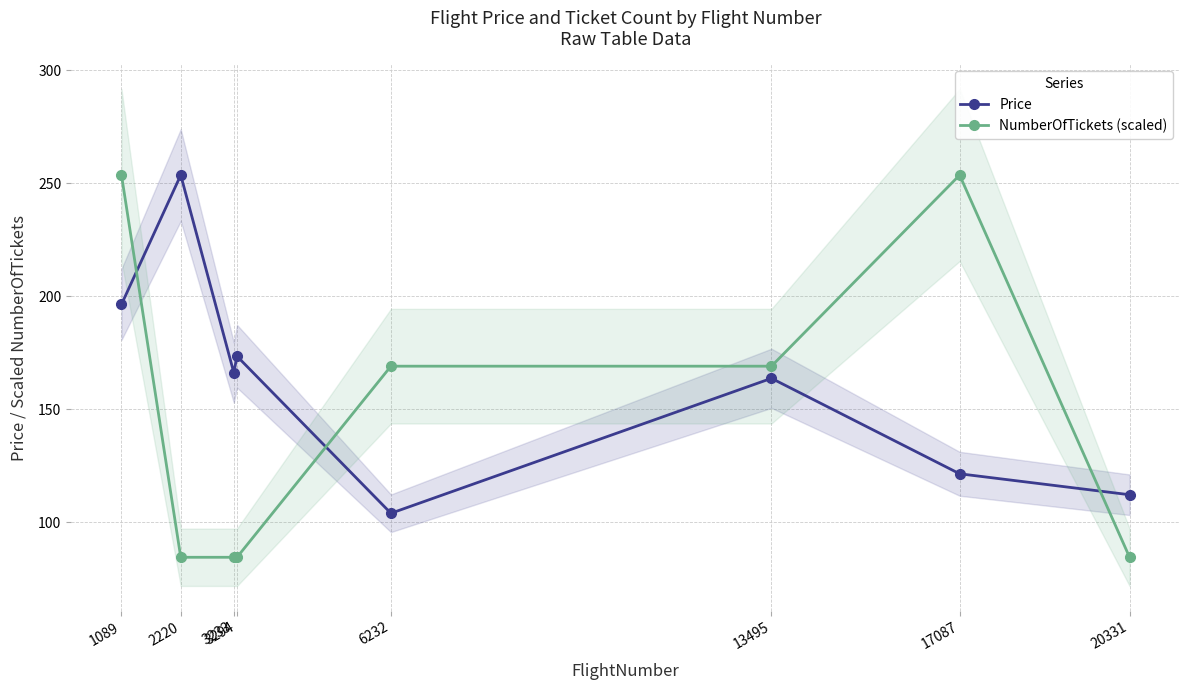

Which series changed the most between 2220 and 20331?

Price